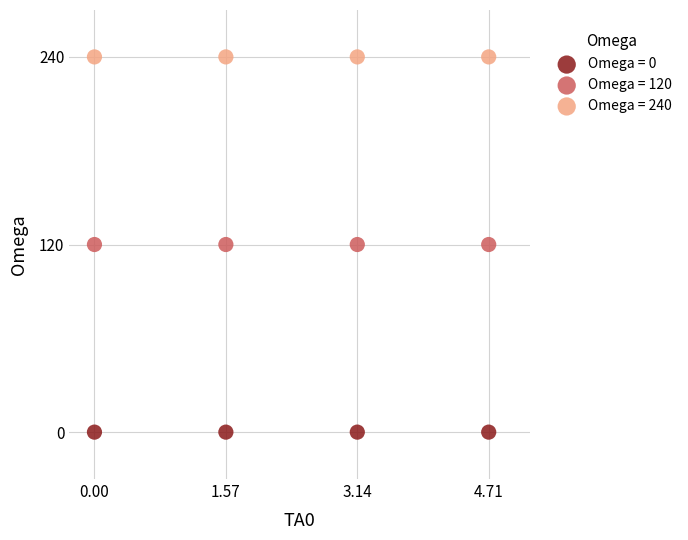

Which series reaches the maximum Y coordinate?

Omega = 240